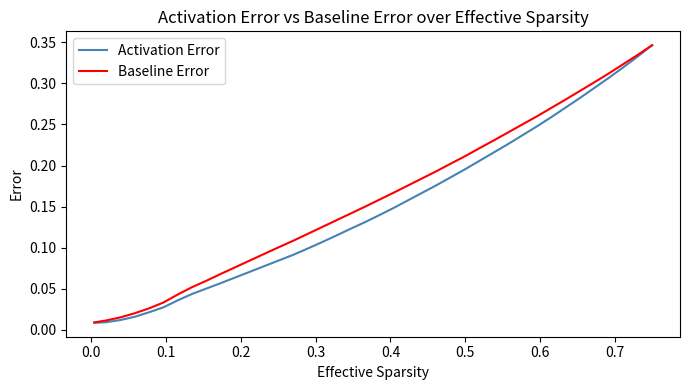

Which series has the largest range (max minus min)?

Activation Error